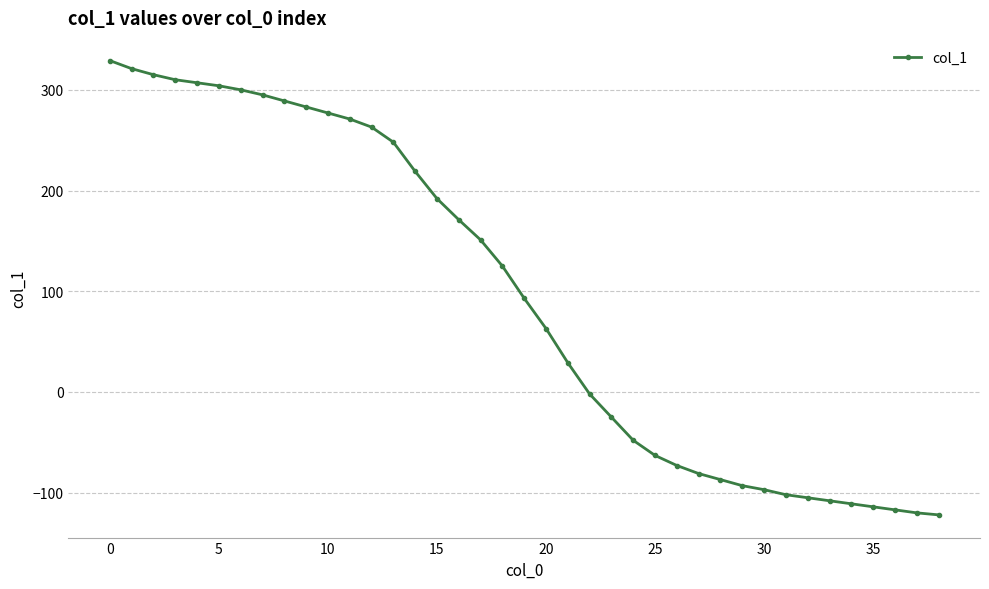

What is the sum of all values?

3687